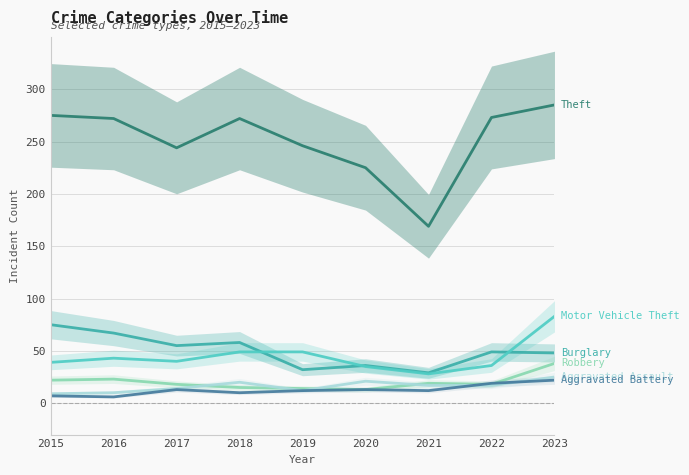

How many data points in Burglary are above 49?

4